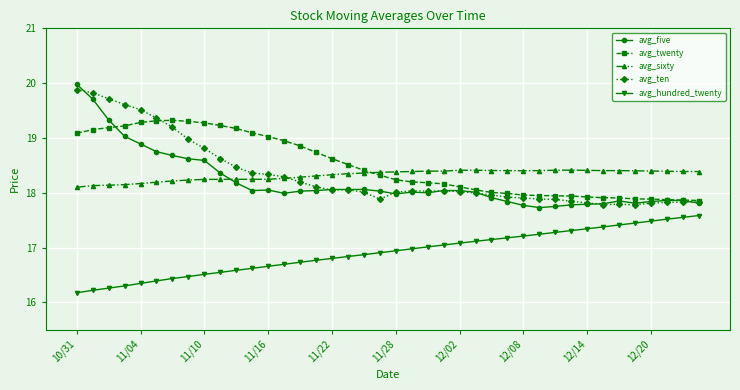

True or false: avg_five and avg_twenty cross at least once.

True